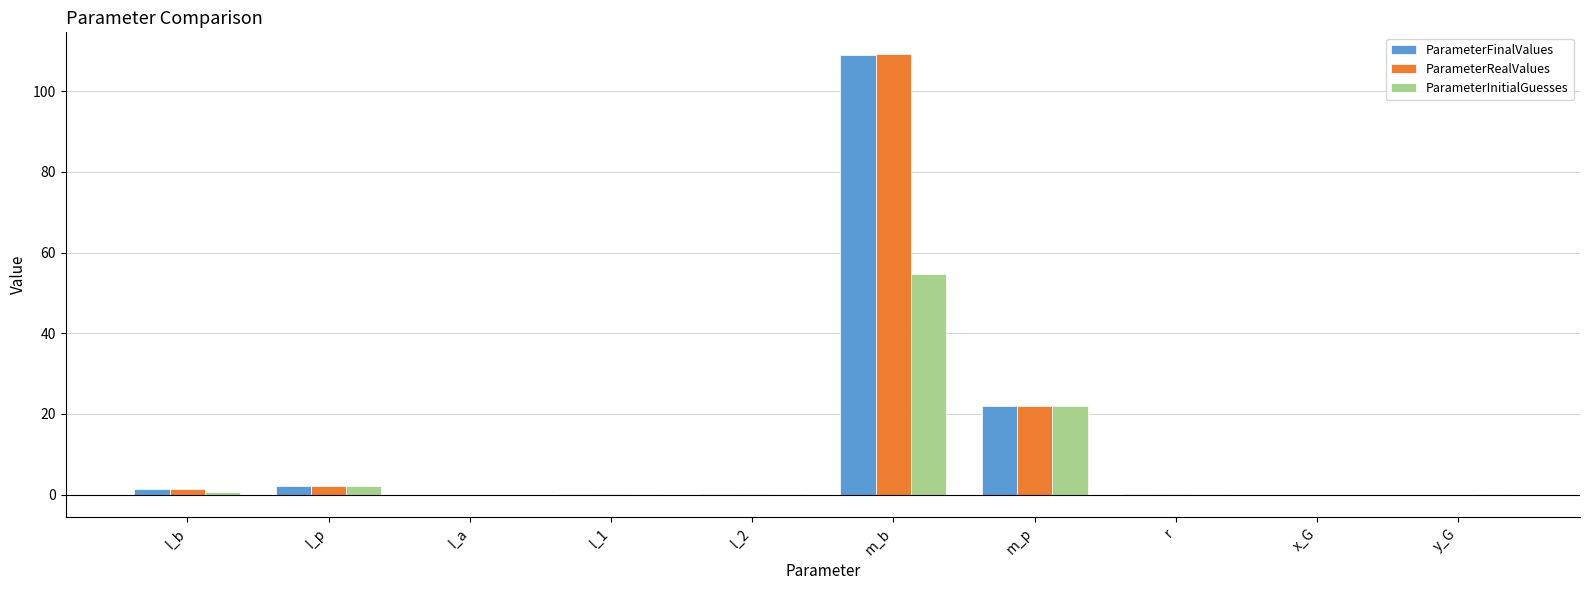

True or false: ParameterRealValues has a value of 0.0 at y_G.

True